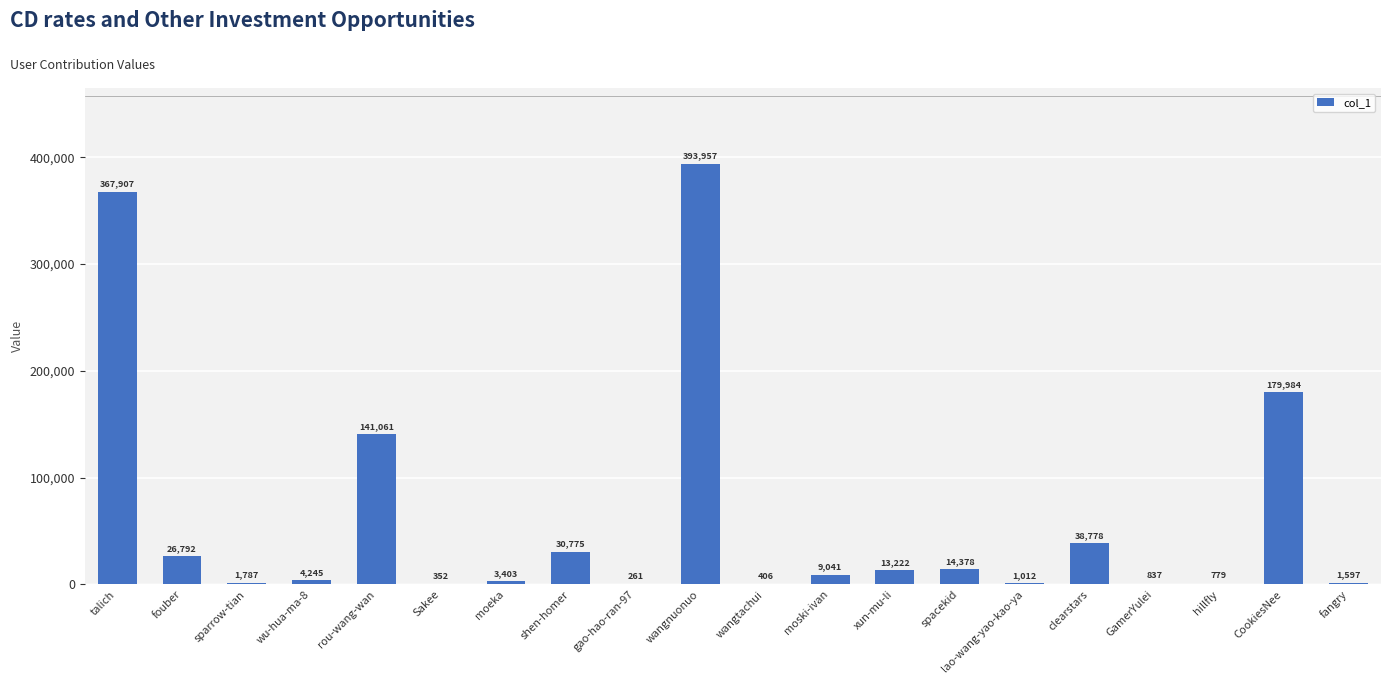

What is the greatest value displayed?

393957